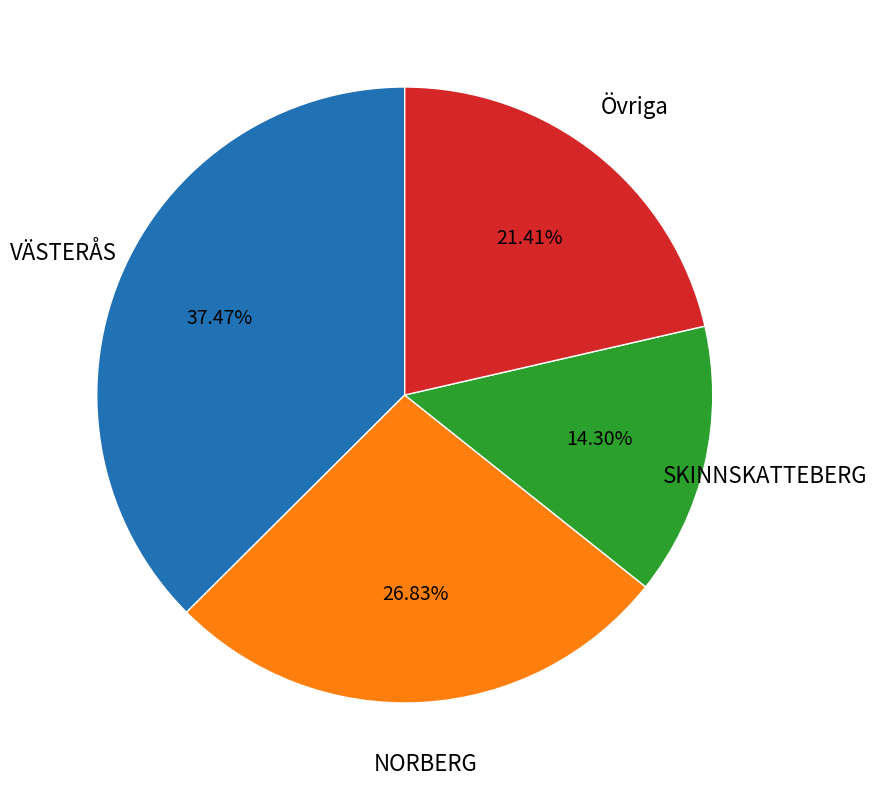

Is the sum of Övriga and SKINNSKATTEBERG greater than half?

No